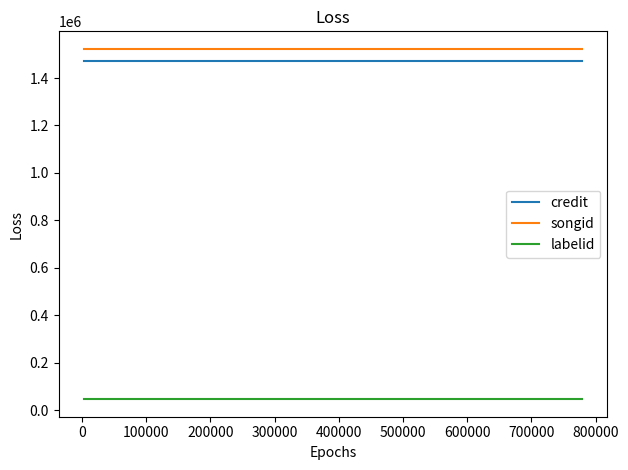

True or false: labelid and songid intersect in this chart.

False